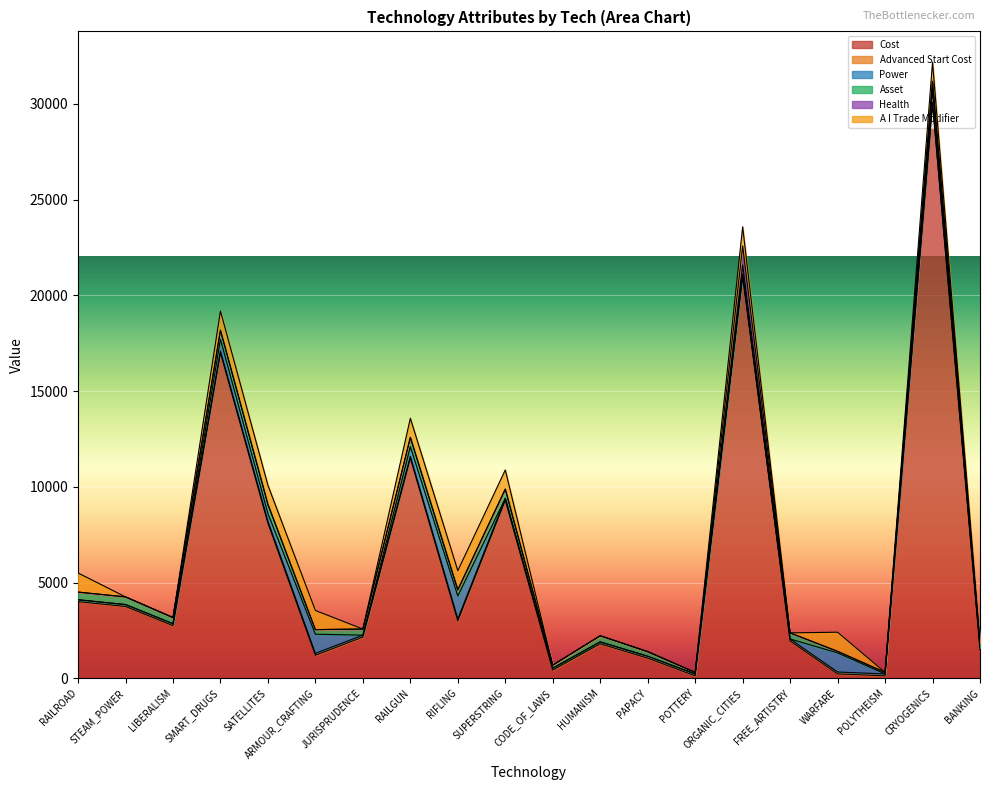

Count the Asset values in the range 24 to 48.

16